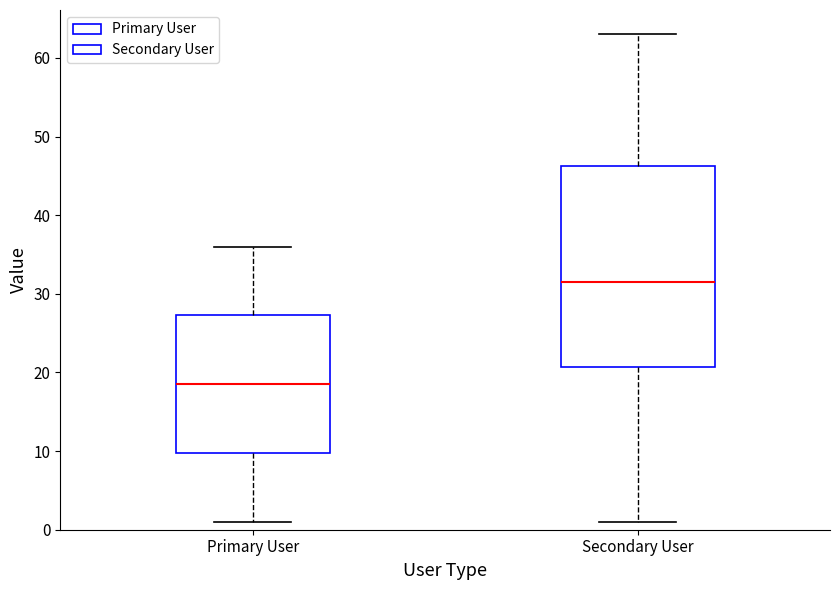

Reading left to right, transcribe this box plot: for each box, give where its median line is, the range the box spans, and where its two whiskers end, as read against the y-axis. The values are not printed on the chart, so give them approximately, as read against the axis.

Primary User: median 19, box 10 to 27, whiskers 1 to 36
Secondary User: median 32, box 21 to 46, whiskers 1 to 63